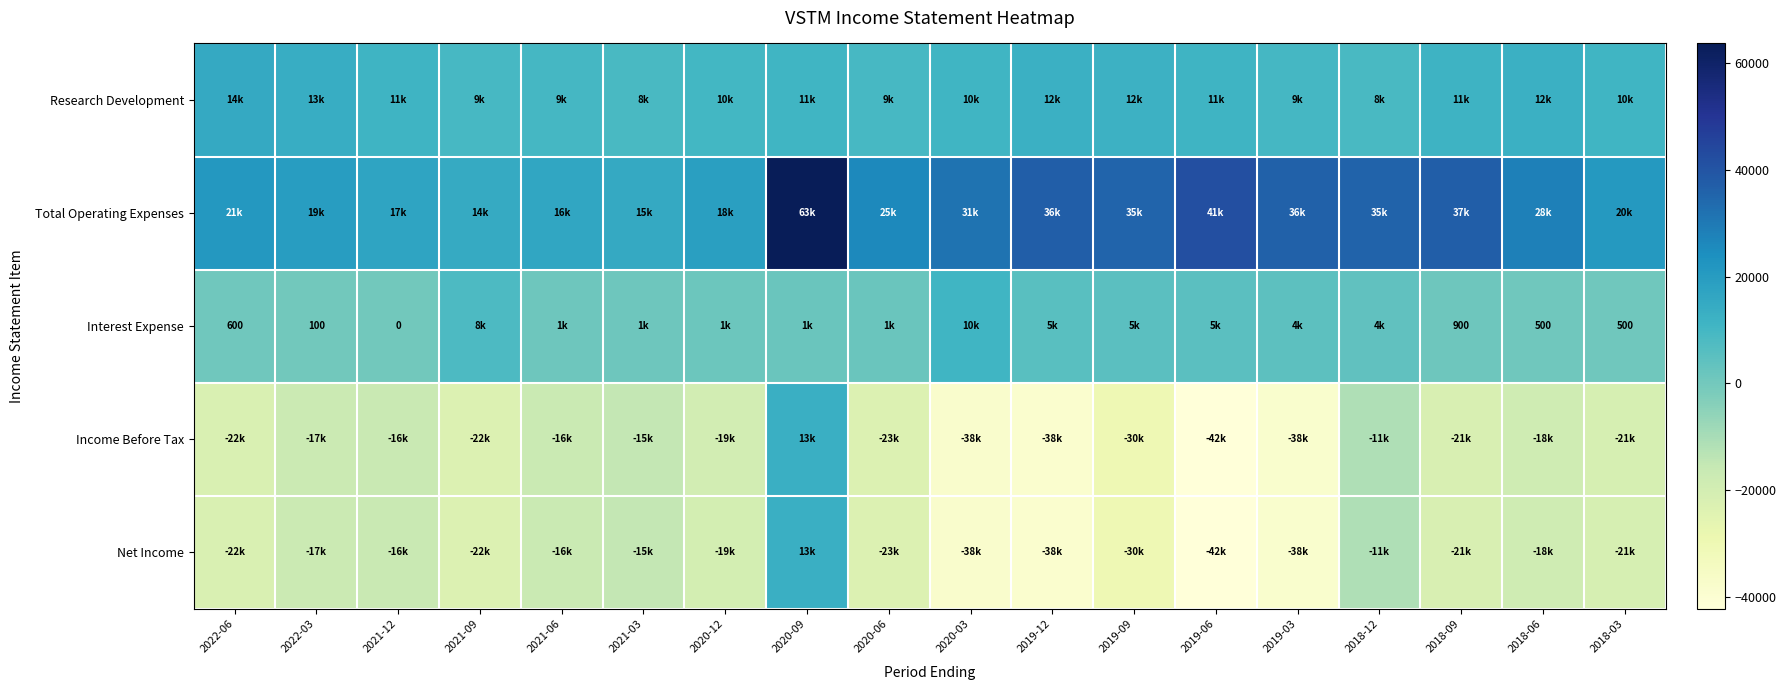

What is the sum of all Net Income values?

-399700